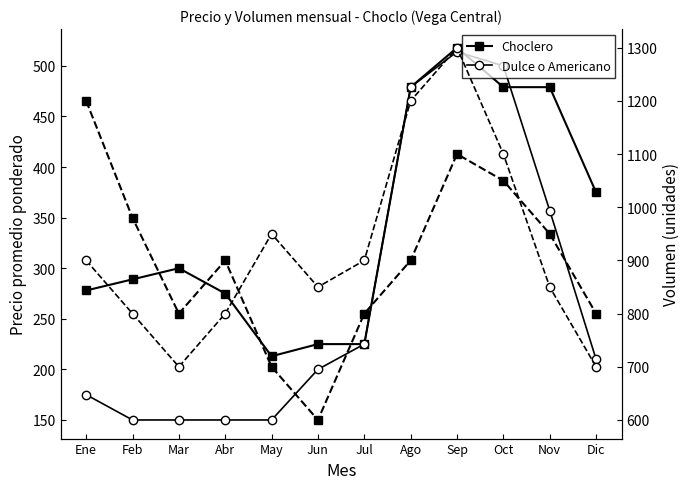

What is the minimum value shown in the chart?

150